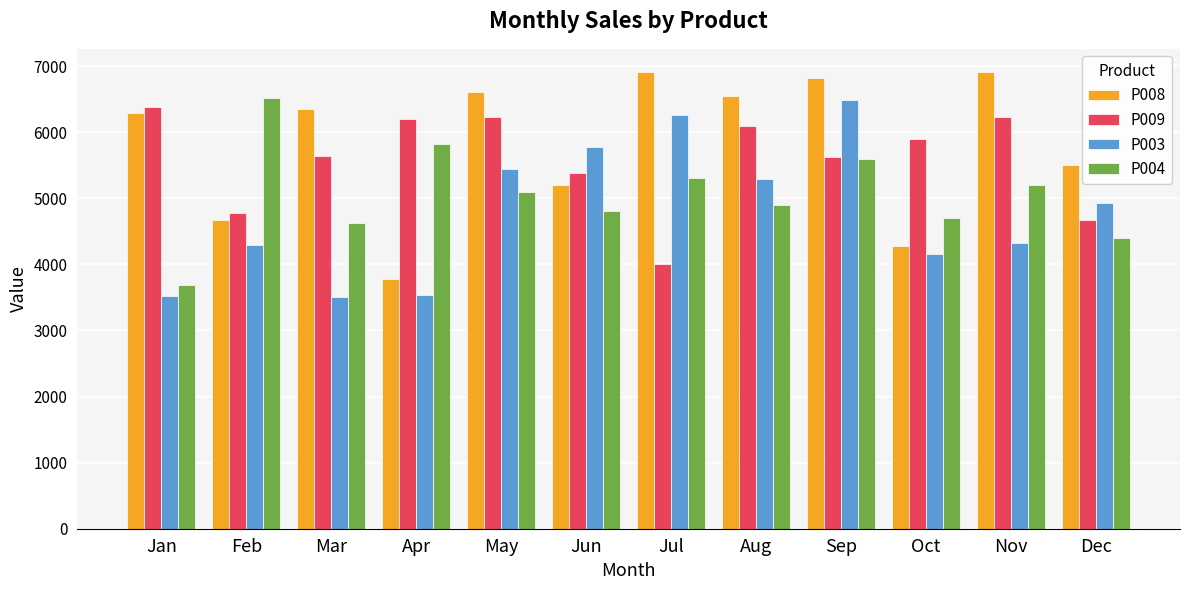

At which label does P009 first exceed 5897?

Jan